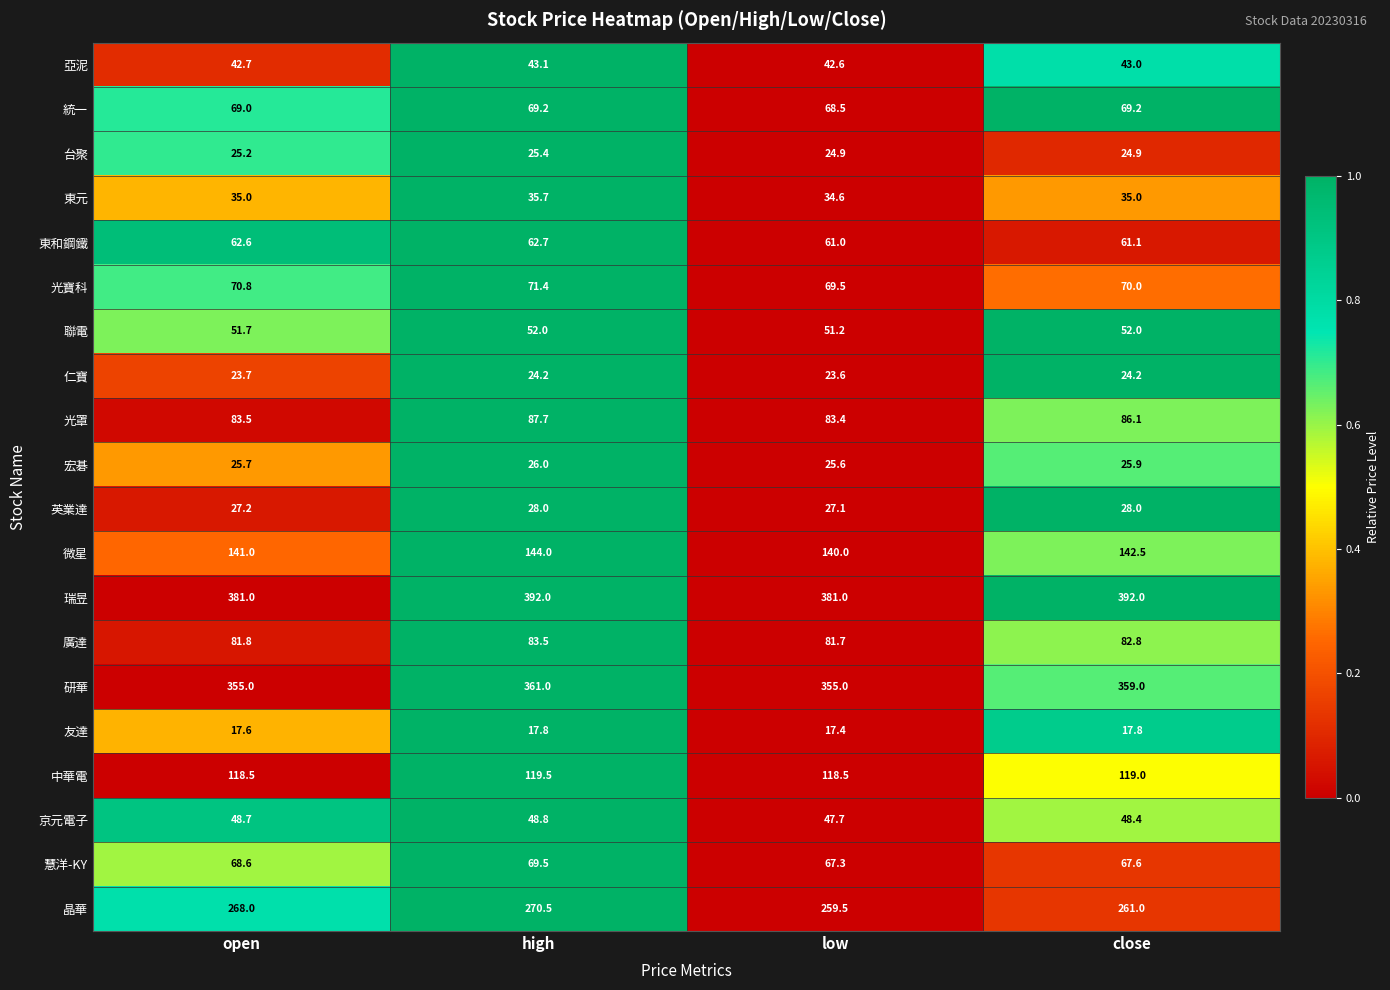

How many distinct data groups are displayed?

20